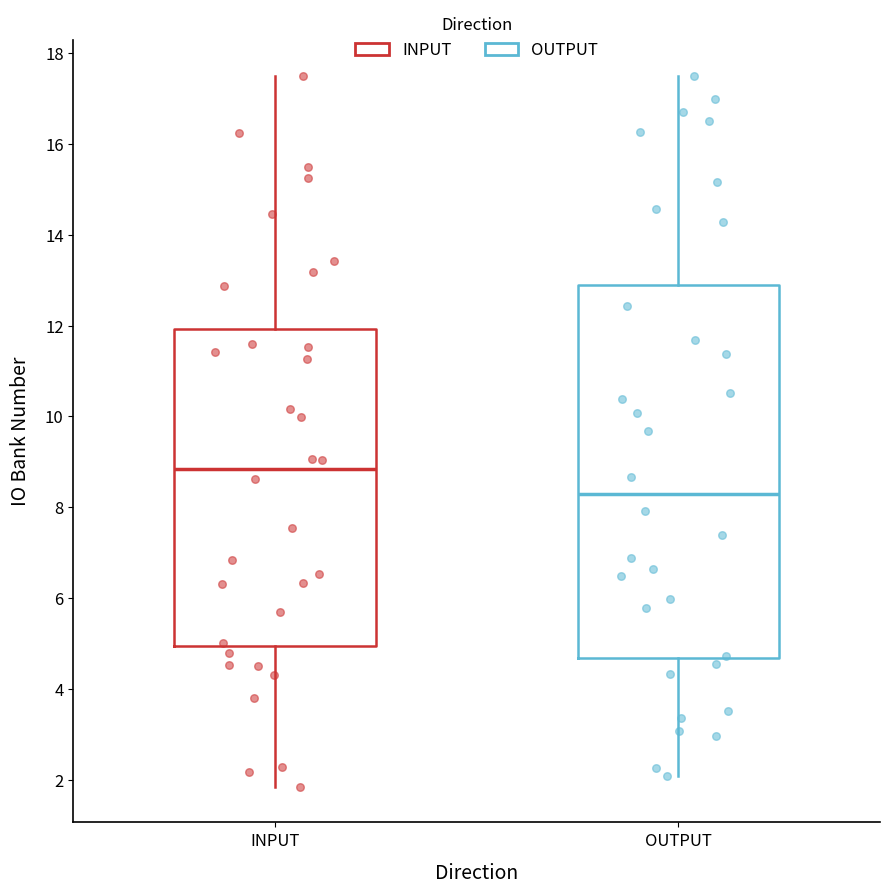

Which box is the tallest, from its lower edge to its upper edge?

OUTPUT